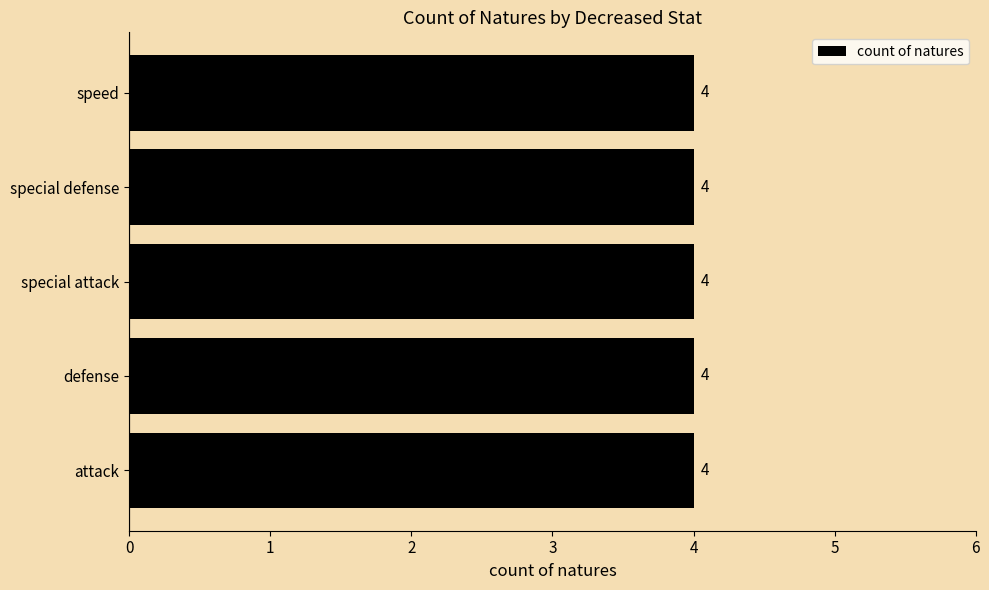

Does the chart contain stacked bars?

No